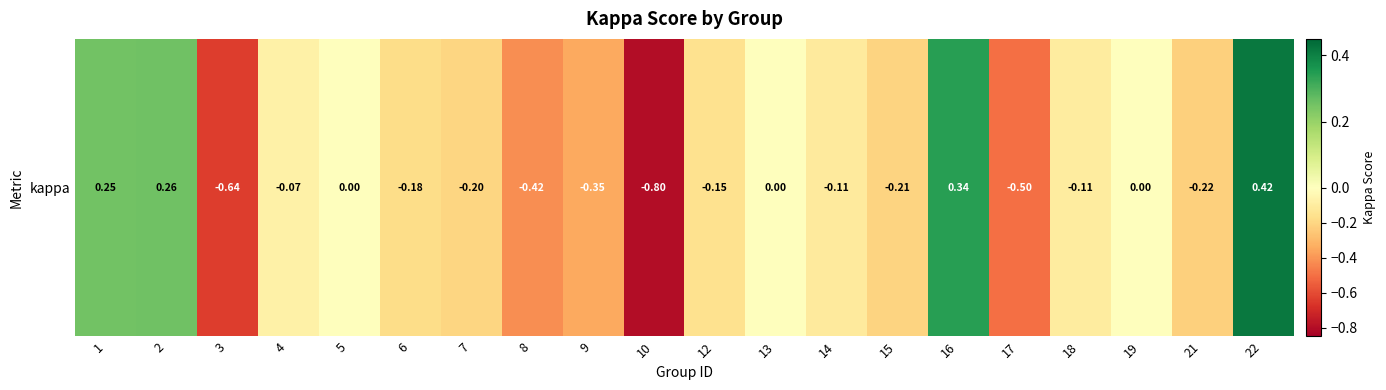

At which label does the data first exceed 0?

1